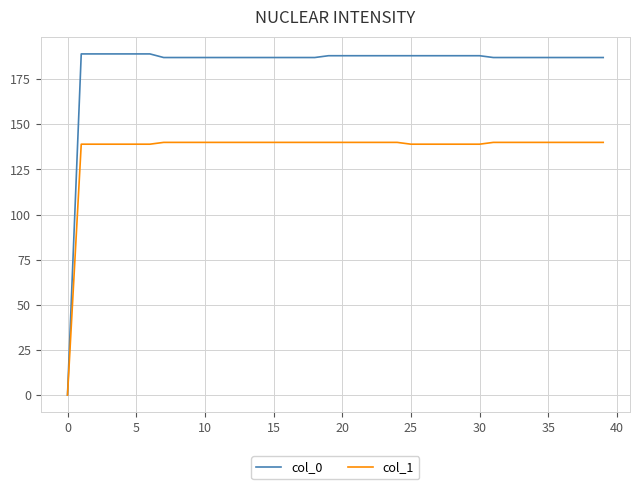

Which series has the largest total across all categories?

col_0